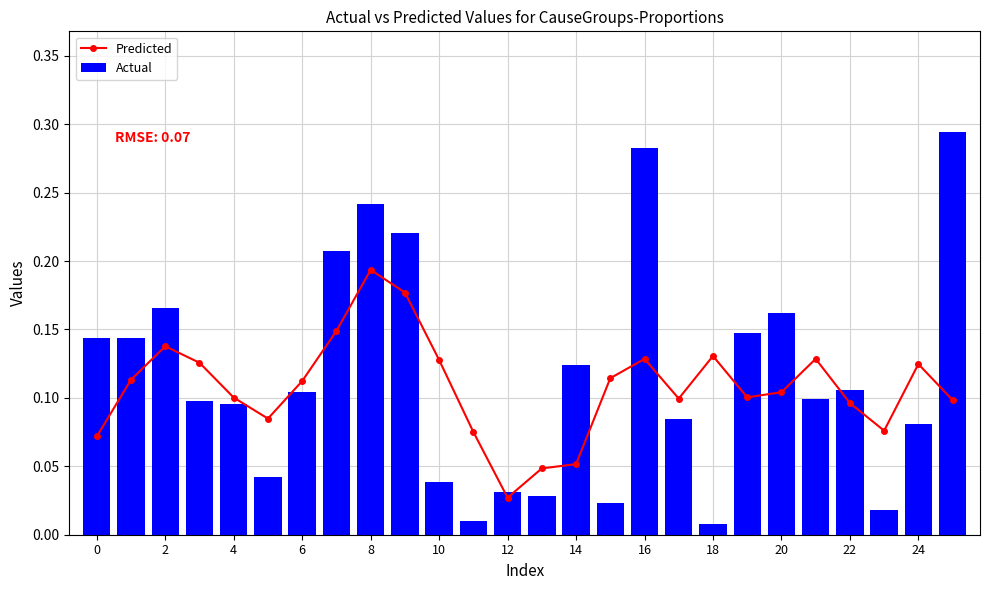

Which category has the highest value across all series?

25